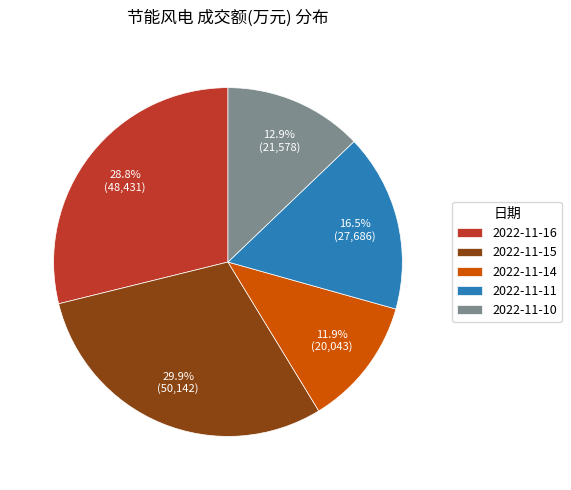

Does any single category account for the majority?

No